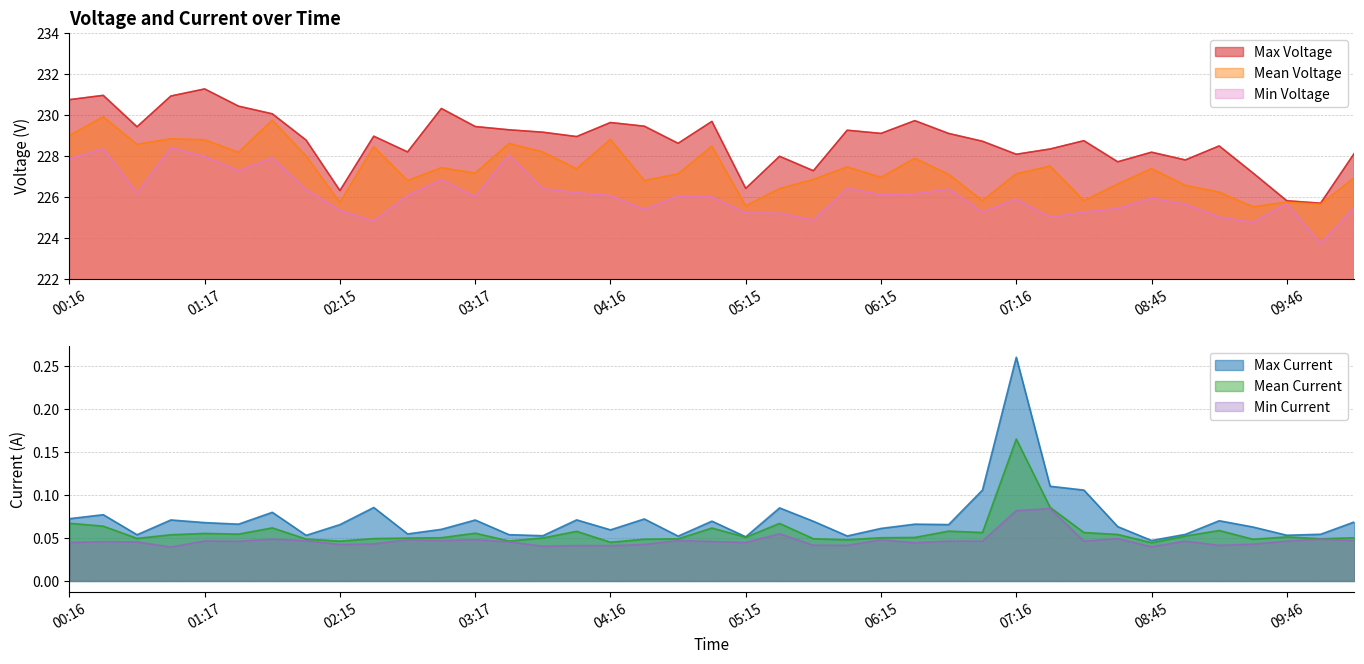

What is the value of the Min Voltage point at the 19th from the left?

226.0